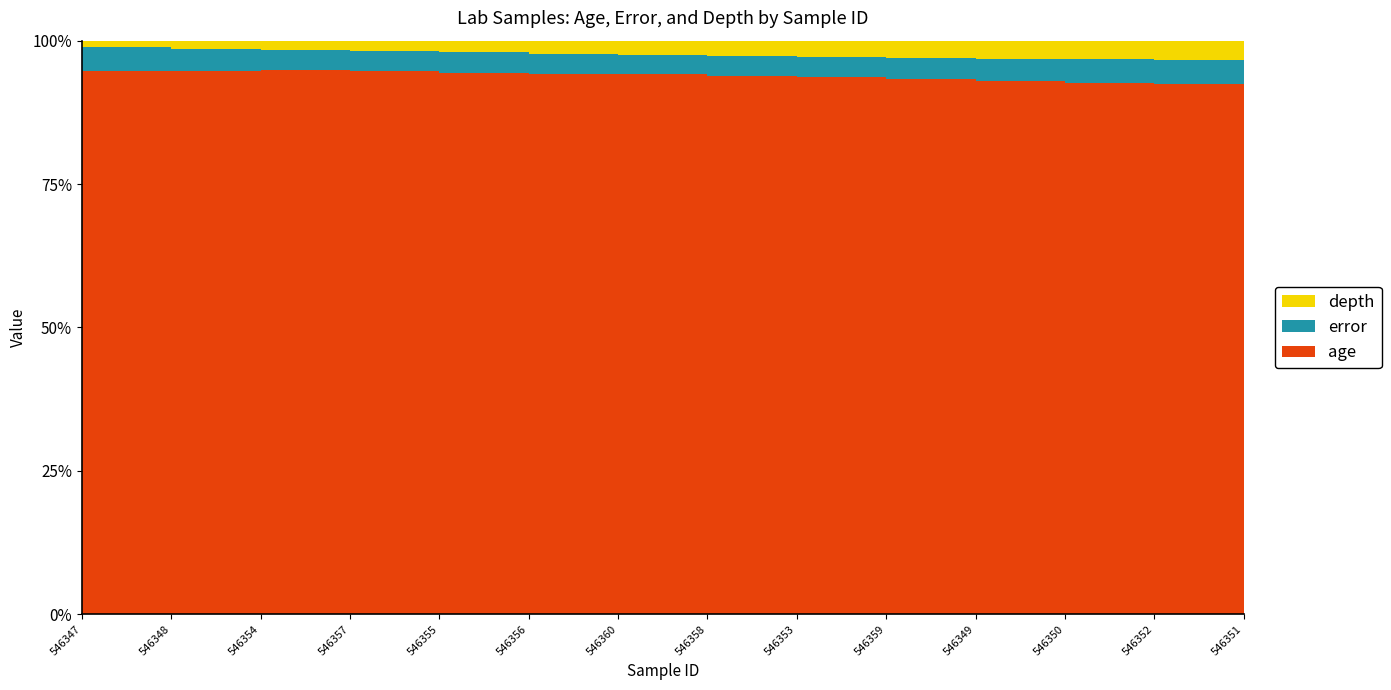

Reading left to right, extract all data points from this chart.

age: 3712.0	3762.0	3813.0	3871.0	3929.0	3987.0	4046.0	4103.0	4154.0	4199.0	4245.0	4291.0	4336.0	4382.0
error: 159.0	151.5	137.0	143.0	147.0	147.5	148.5	151.5	160.0	167.5	177.5	188.5	196.0	204.0
depth: 45.0	55.0	65.0	75.0	85.0	95.0	105.0	115.0	125.0	134.0	143.0	152.0	161.0	170.0